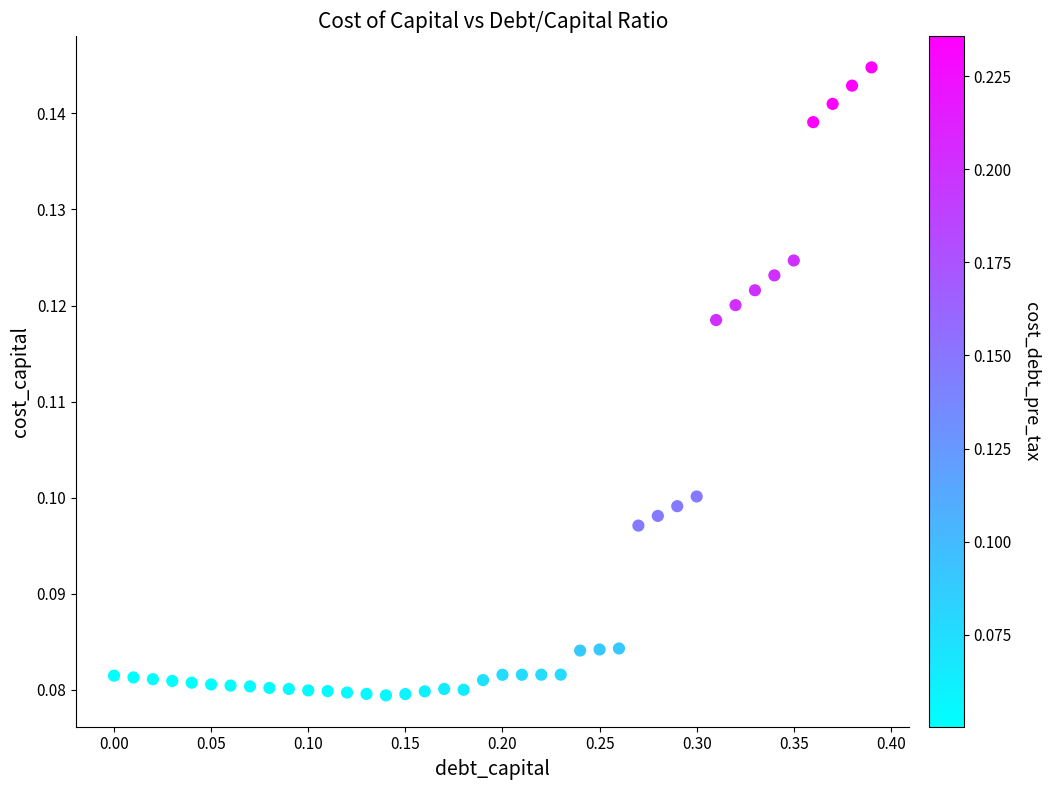

What is the range of X values (max minus min)?

0.4